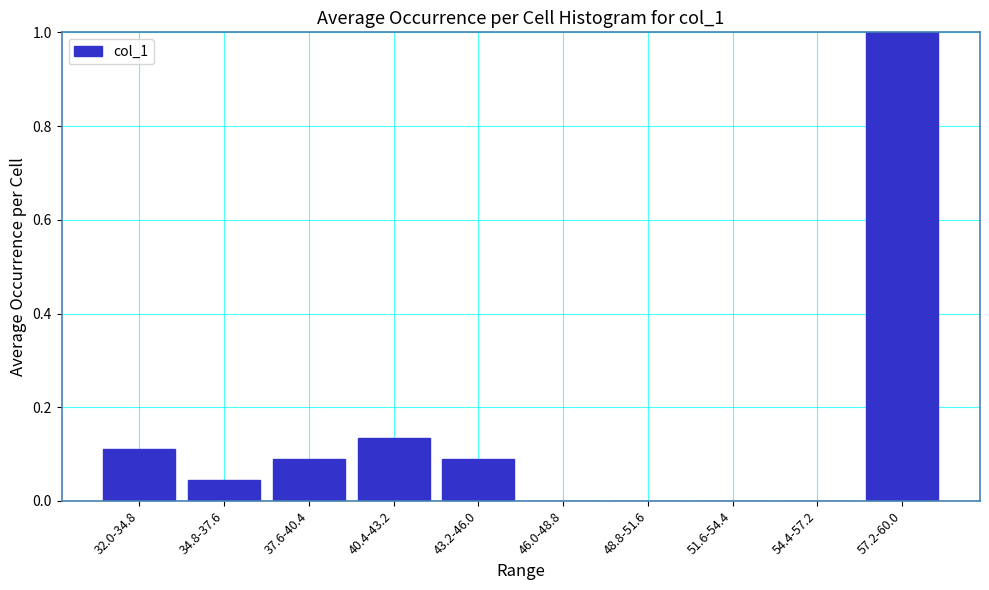

Is it true that the value at 51.6-54.4 is 0.0?

True